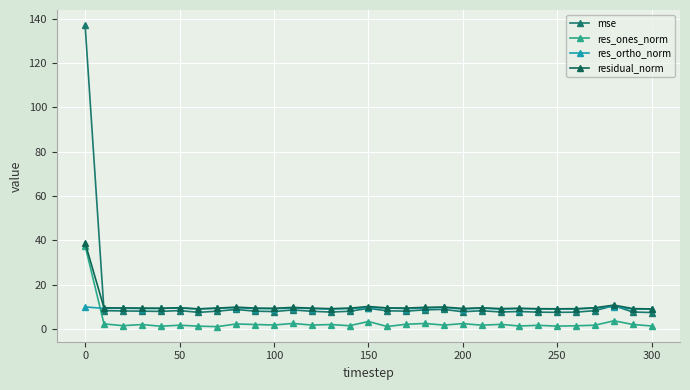

Does the chart display data point markers on the line(s)?

Yes